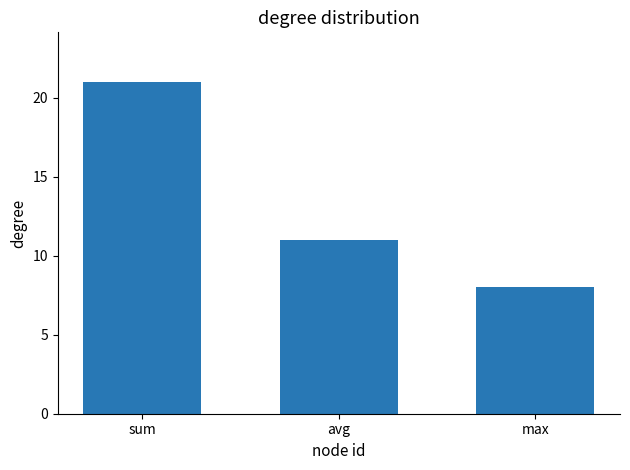

The chart shows a value of 8 at max. True or false?

True